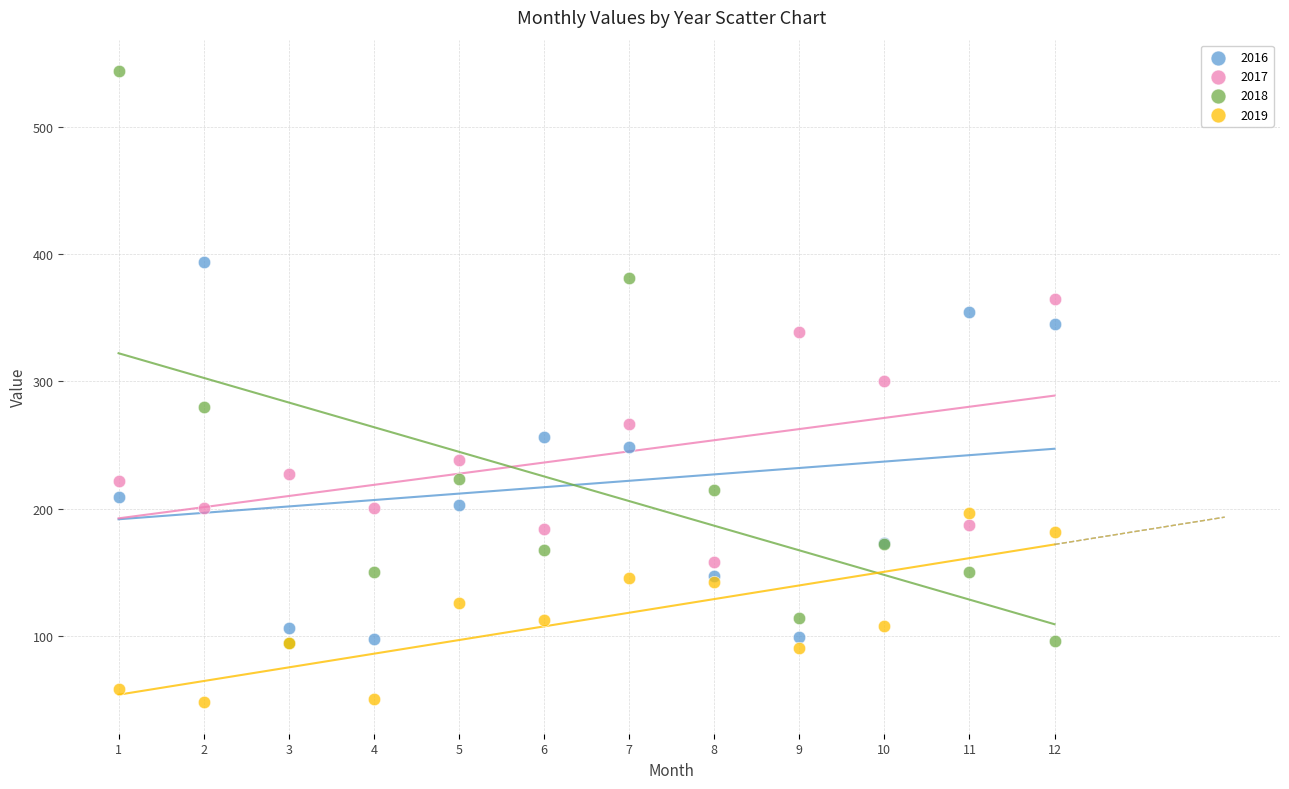

Which series contains the lowest Y value?

2019